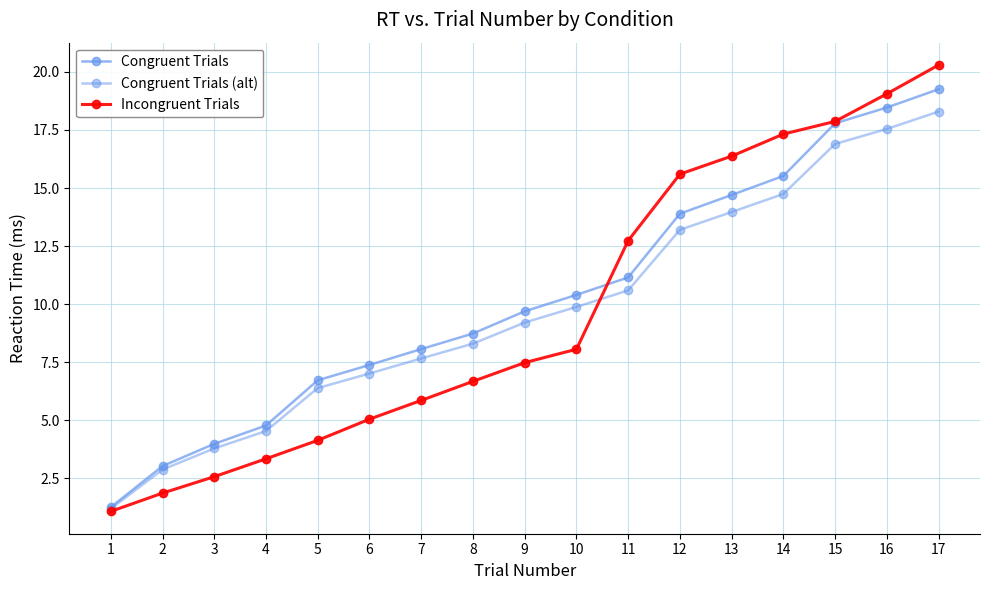

How many values in the Congruent Trials (alt) series are below 9?

8